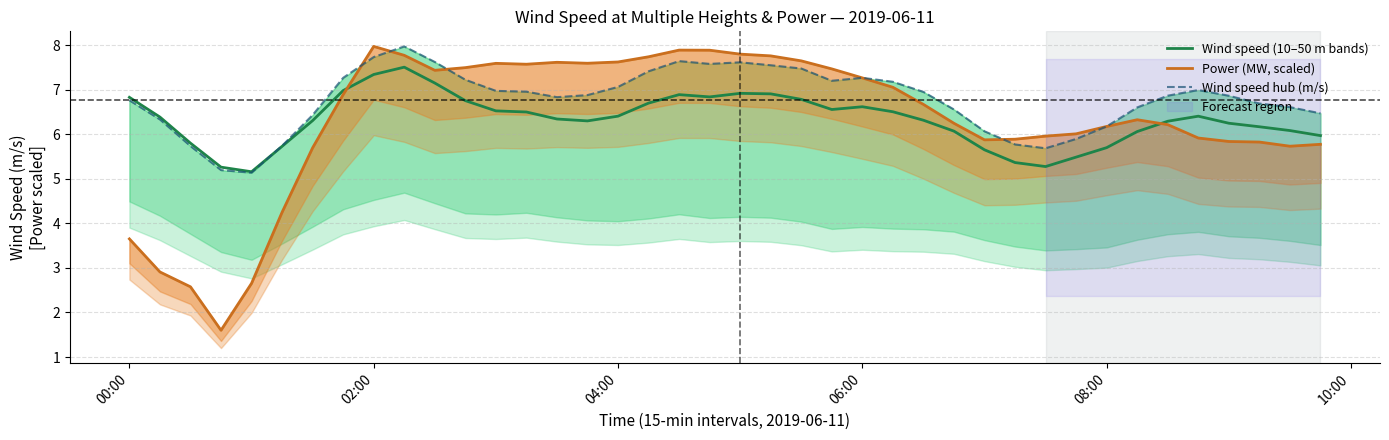

What is the highest value of the Wind speed (10–50 m bands) series?

7.5